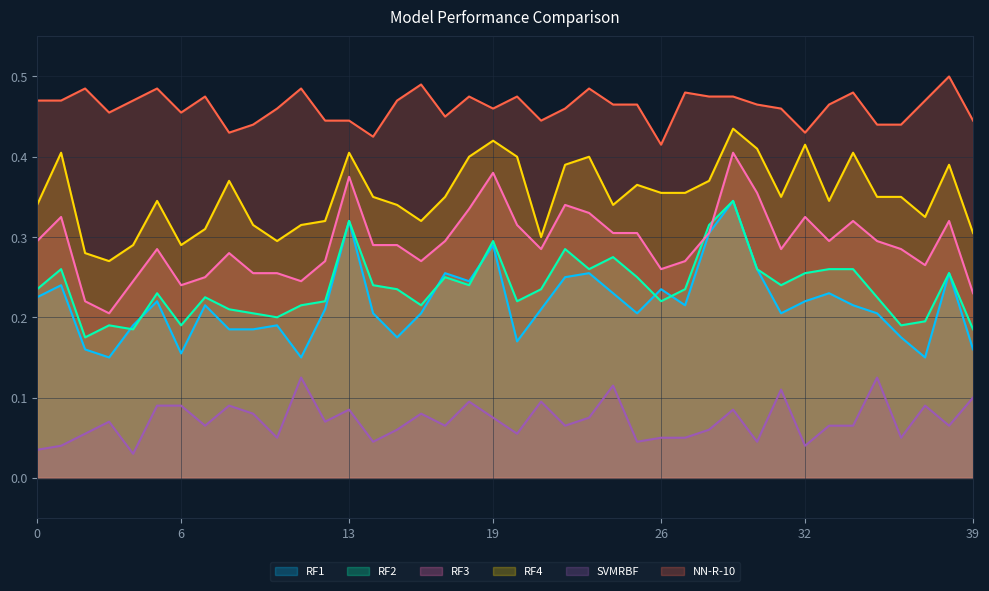

What is the total value across all series at 31?

1.6